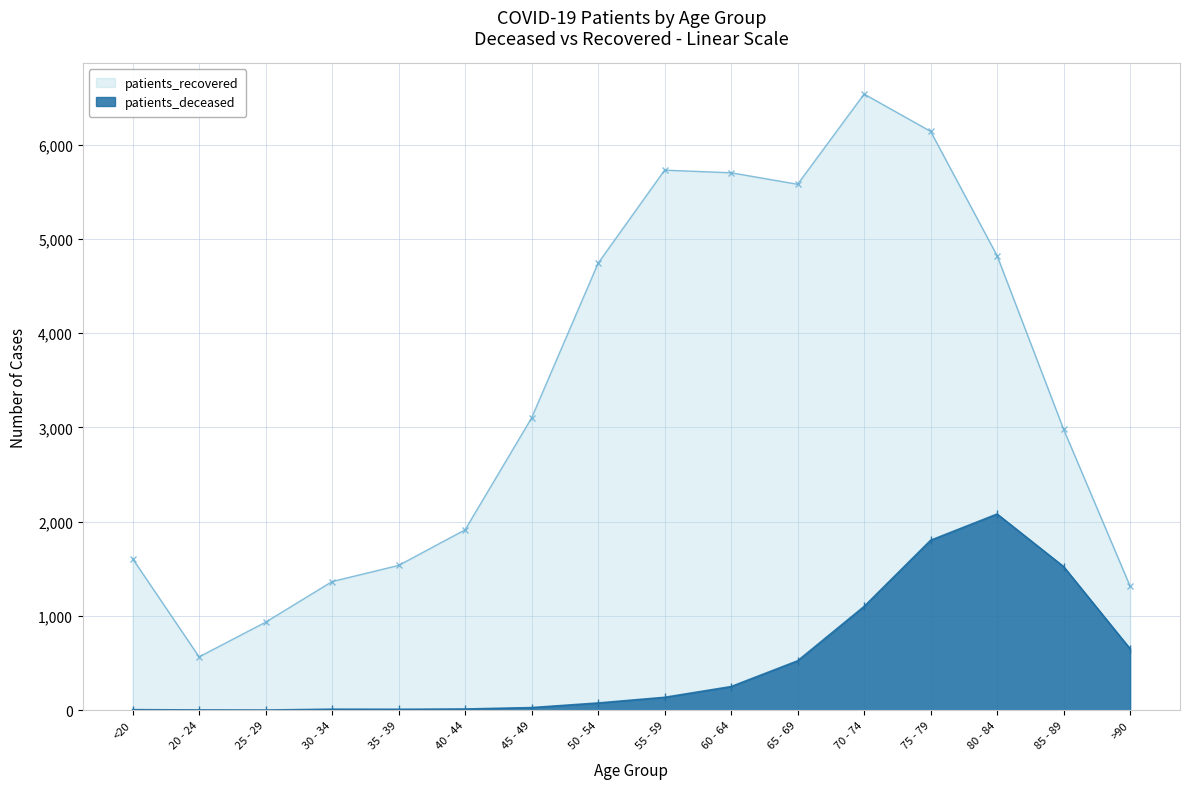

True or false: patients_recovered has more than 2 points higher than both neighbors.

False